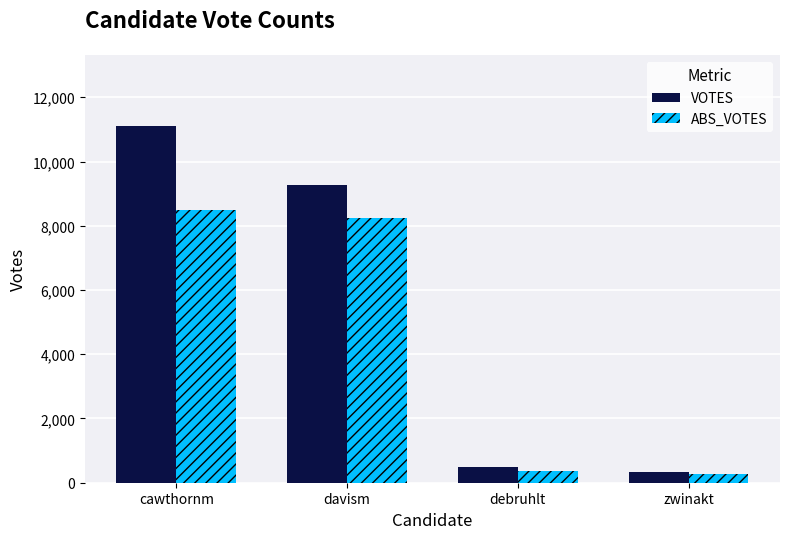

Reading left to right, list all the values displayed in this chart.

VOTES: cawthornm=11102	davism=9283	debruhlt=474	zwinakt=333
ABS_VOTES: cawthornm=8500	davism=8228	debruhlt=356	zwinakt=264